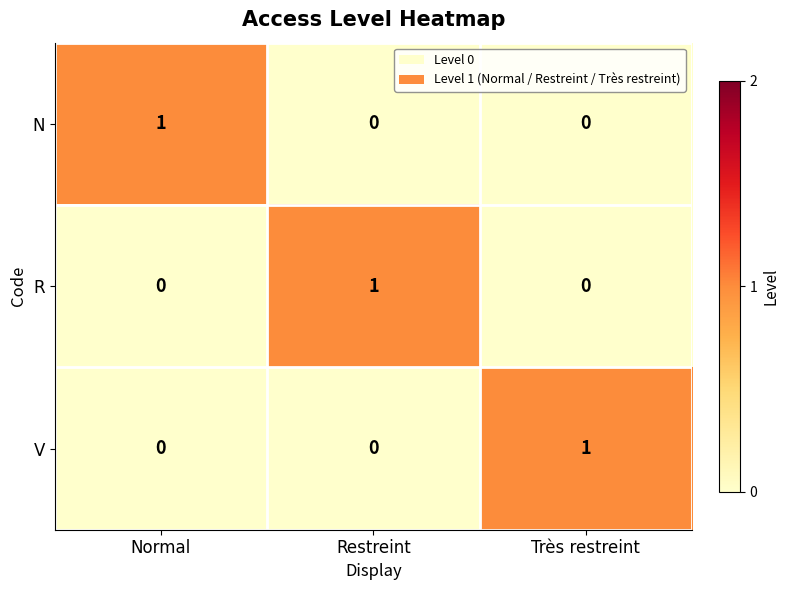

Reading left to right, what are all the values shown in this chart?

N: Normal=1	Restreint=0	Très restreint=0
R: Normal=0	Restreint=1	Très restreint=0
V: Normal=0	Restreint=0	Très restreint=1